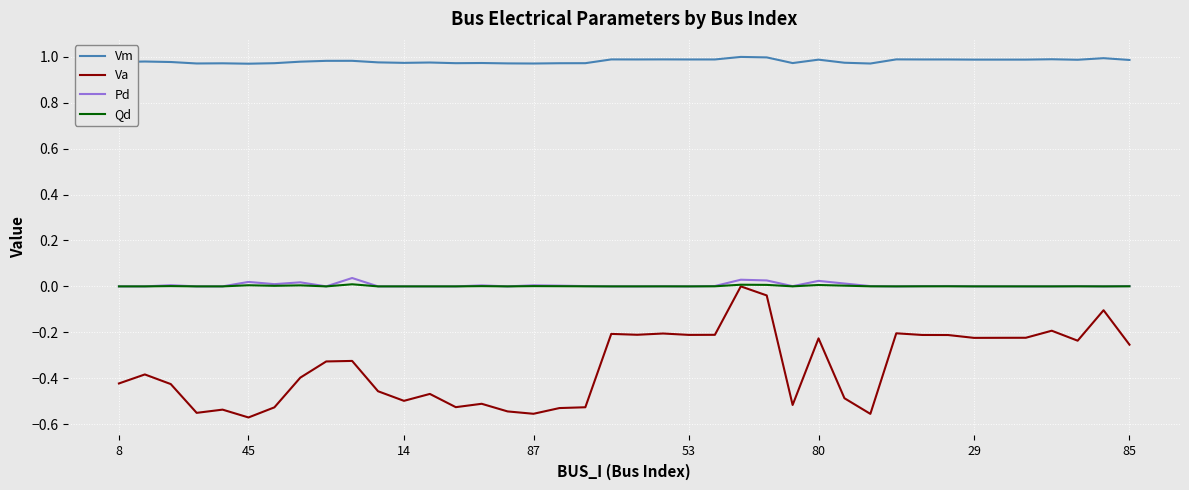

Which series has the largest total across all categories?

Vm